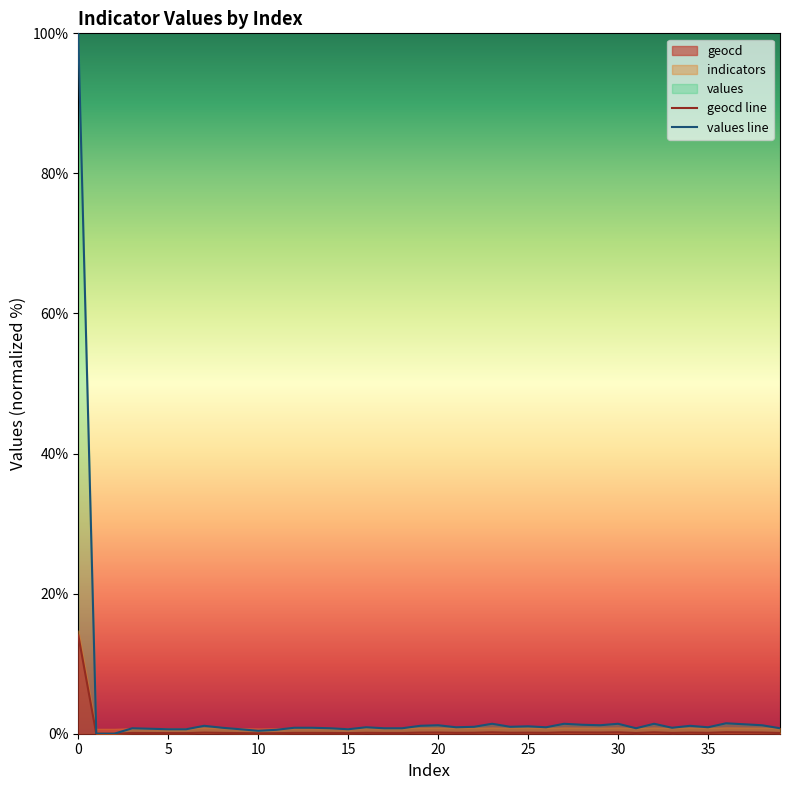

Does the chart have visible grid lines?

No